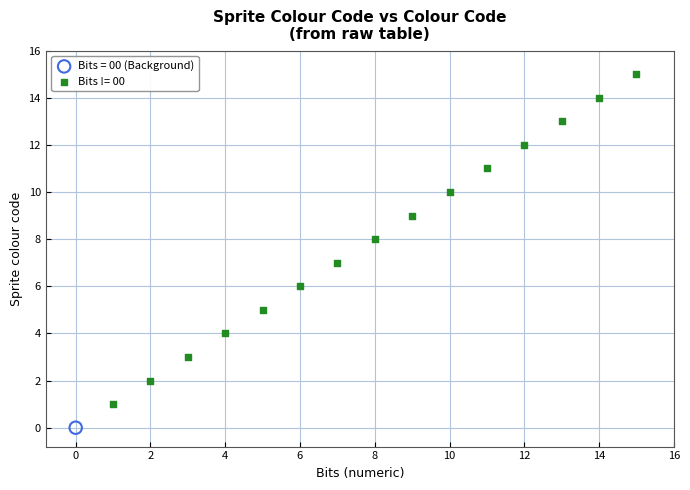

What are all the series names shown in the legend?

Bits = 00 (Background), Bits != 00